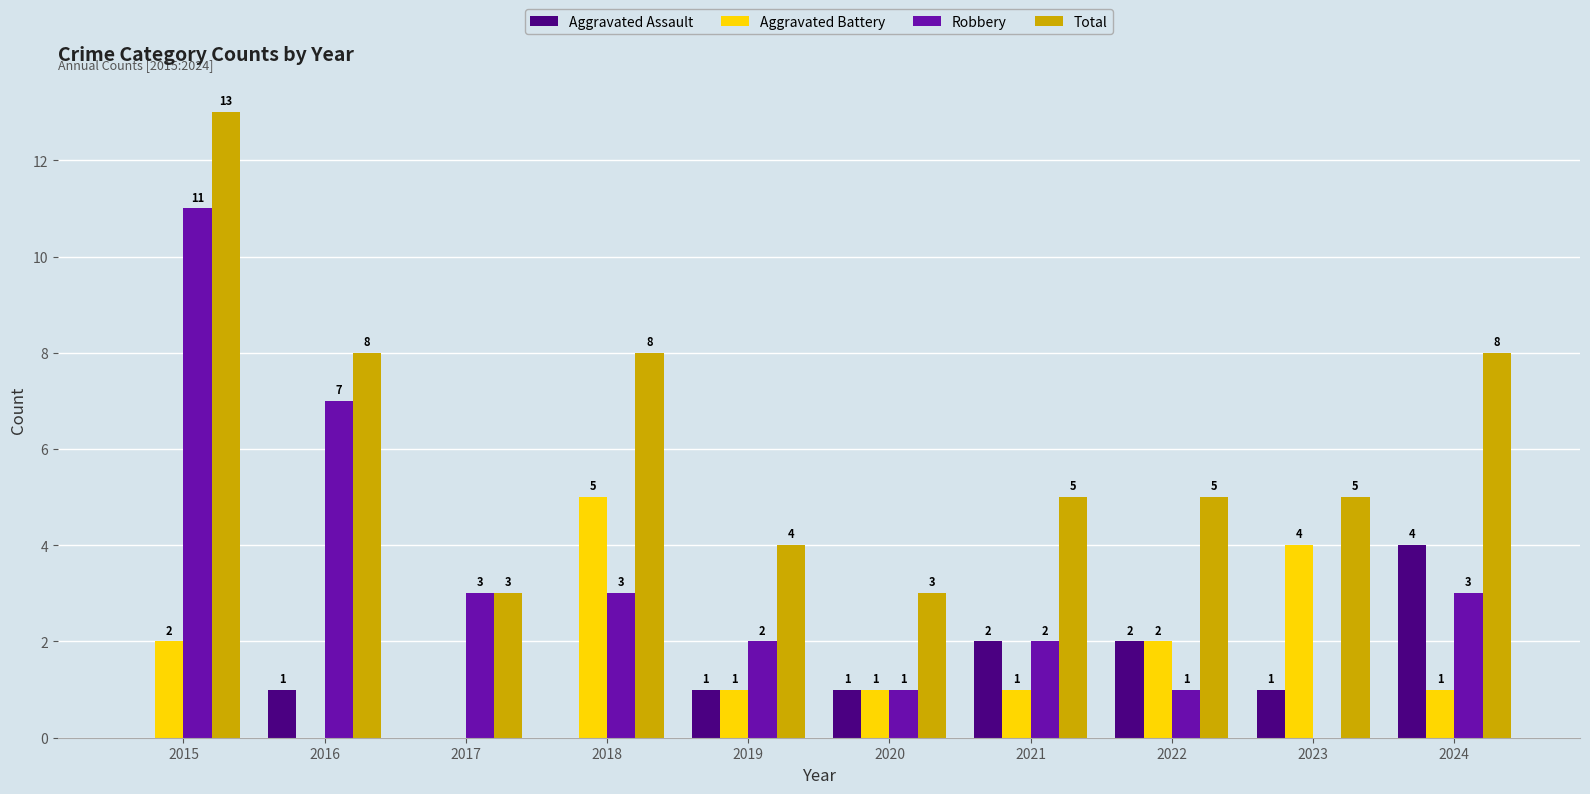

Is the value of Total at 2022 greater than the value of Robbery at 2021?

Yes